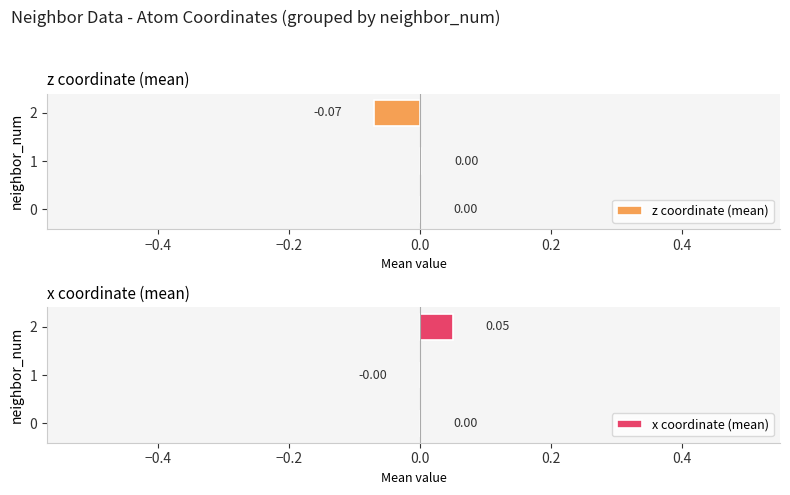

How many data points in z coordinate (mean) are less than 0?

1